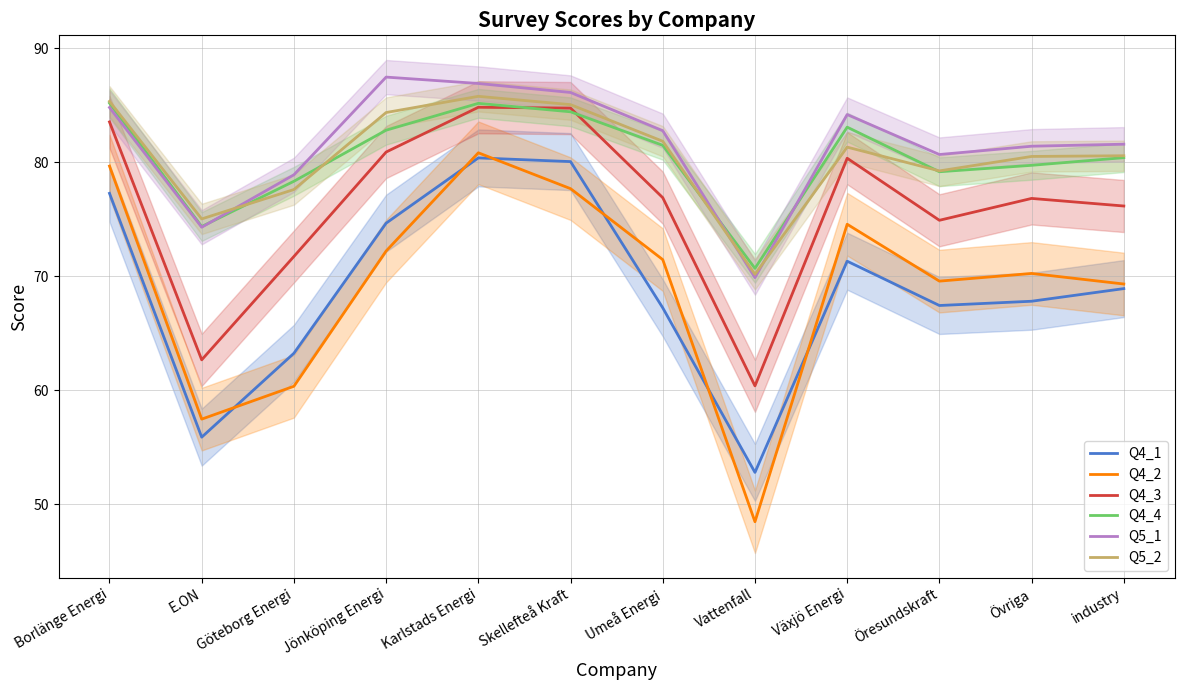

Rank the categories by Q4_3 value from highest to lowest.

Karlstads Energi, Skellefteå Kraft, Borlänge Energi, Jönköping Energi, Växjö Energi, Umeå Energi, Övriga, industry, Öresundskraft, Göteborg Energi, E.ON, Vattenfall